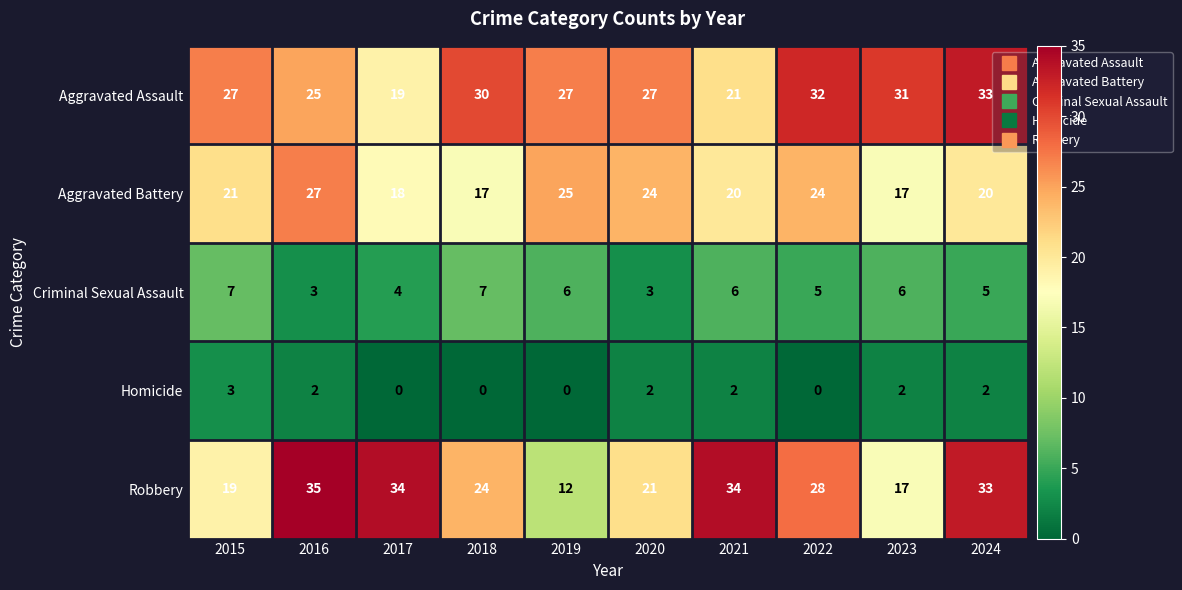

At which label does Aggravated Assault reach its peak?

2024